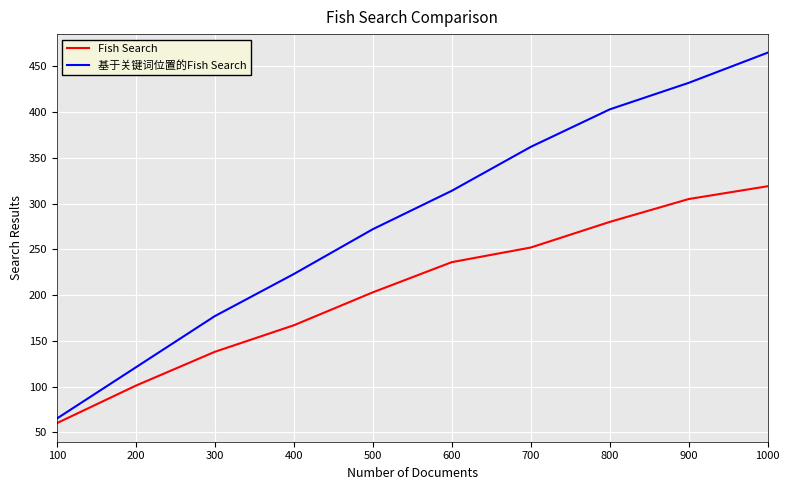

Is the value of Fish Search at 600 greater than the value of 基于关键词位置的Fish Search at 900?

No